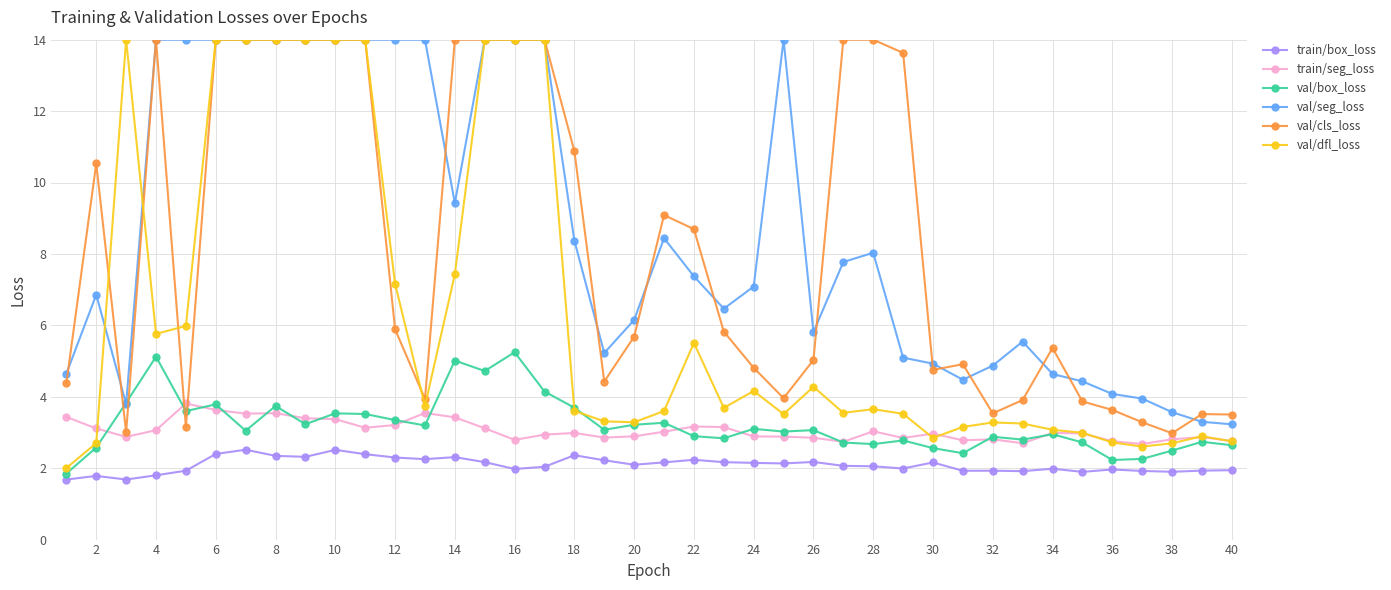

What is the minimum value for val/seg_loss?

3.2